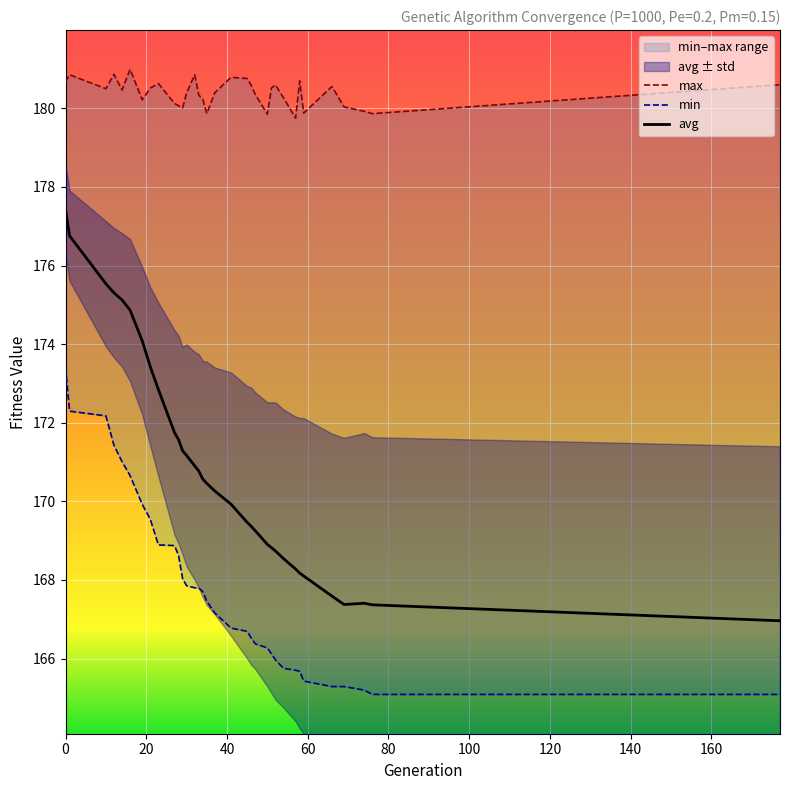

True or false: min and max cross at least once.

False